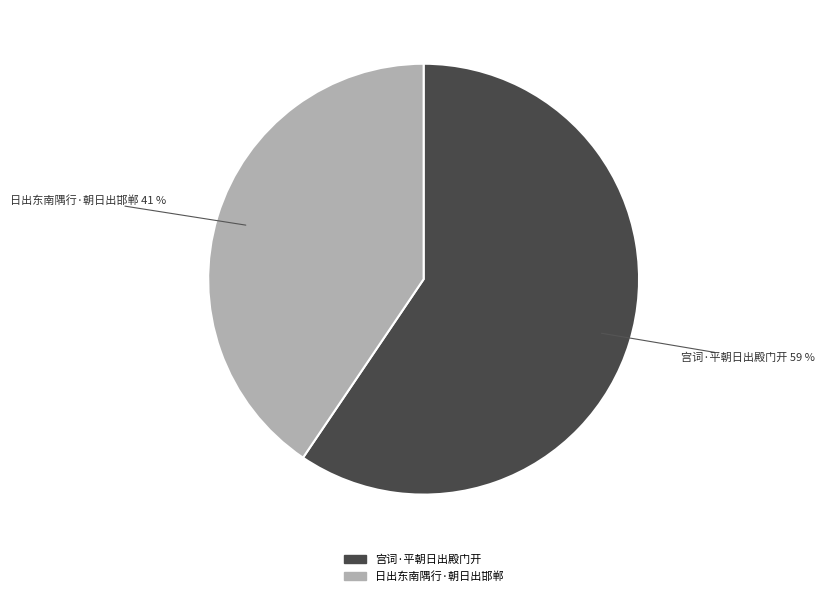

Combined, do 宫词·平朝日出殿门开 and 日出东南隅行·朝日出邯郸 account for over 50%?

Yes